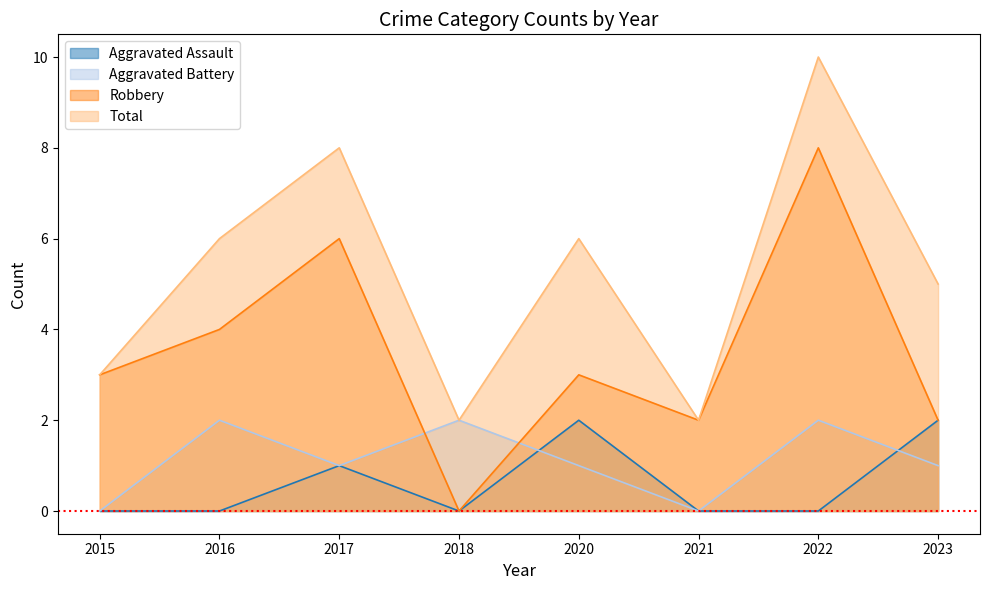

Which label corresponds to the largest value in the chart?

2022